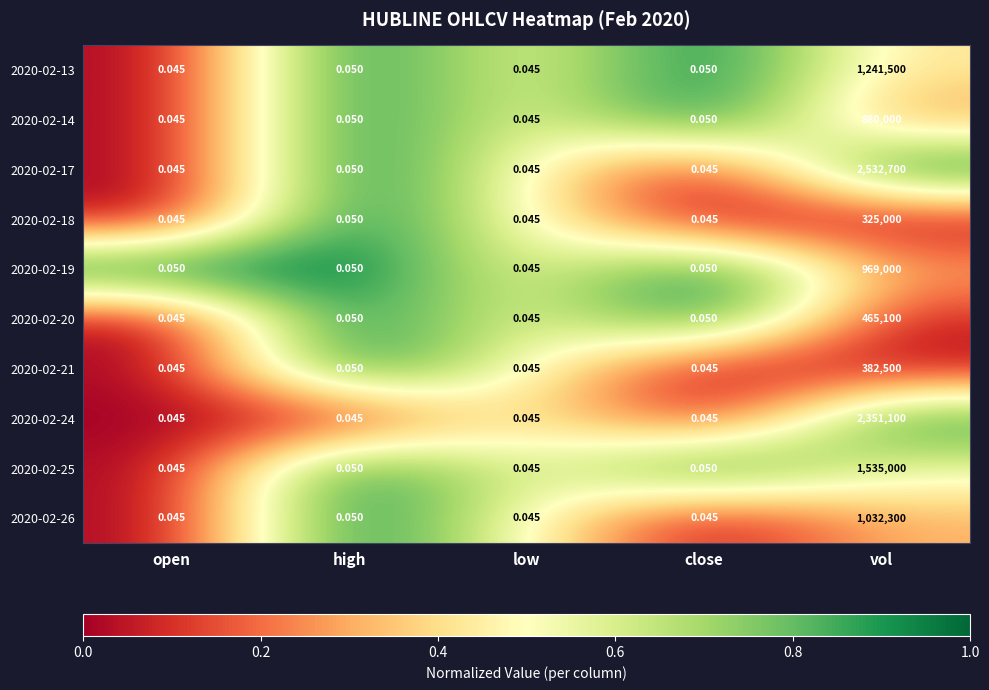

Is the value of 2020-02-14 at vol greater than the value of 2020-02-18 at open?

Yes